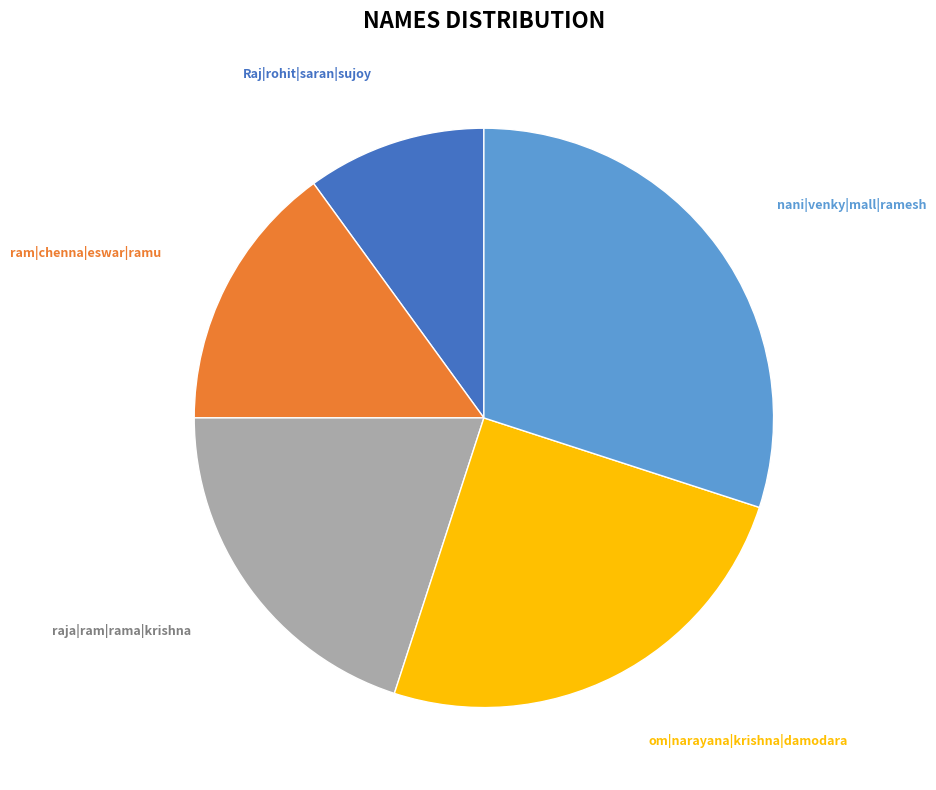

Does Raj|rohit|saran|sujoy represent more than half of the total?

No